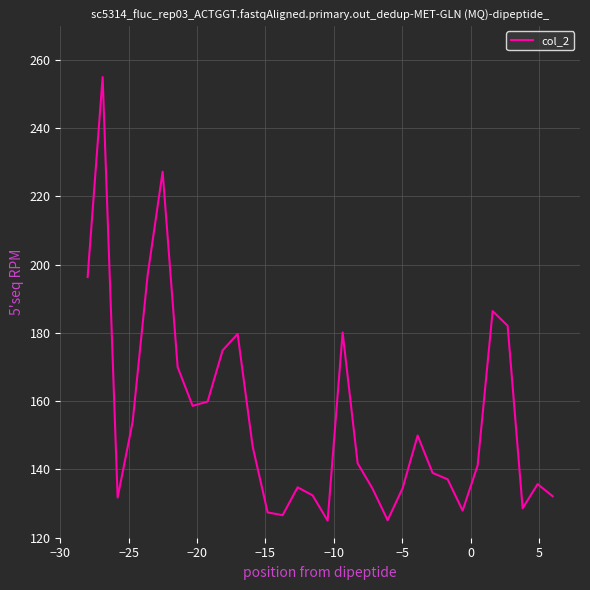

What is the smallest value displayed?

125.0